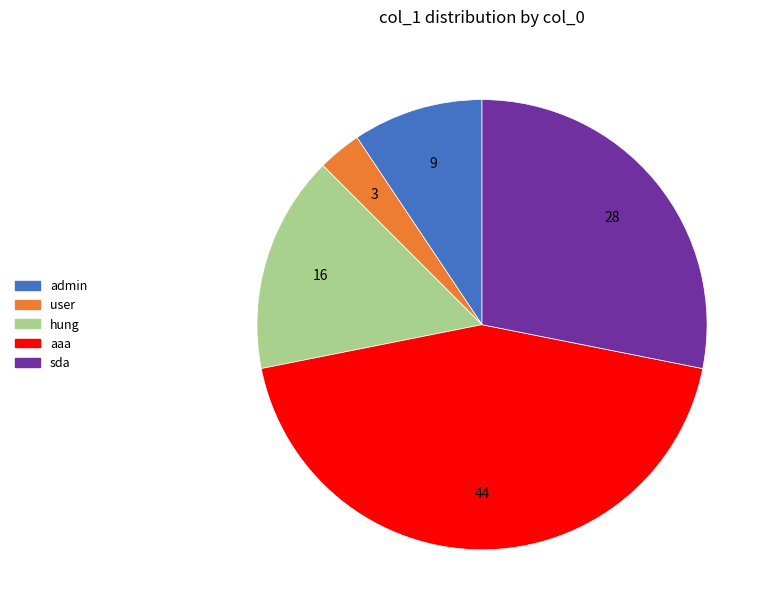

Between admin and hung, which is larger?

hung